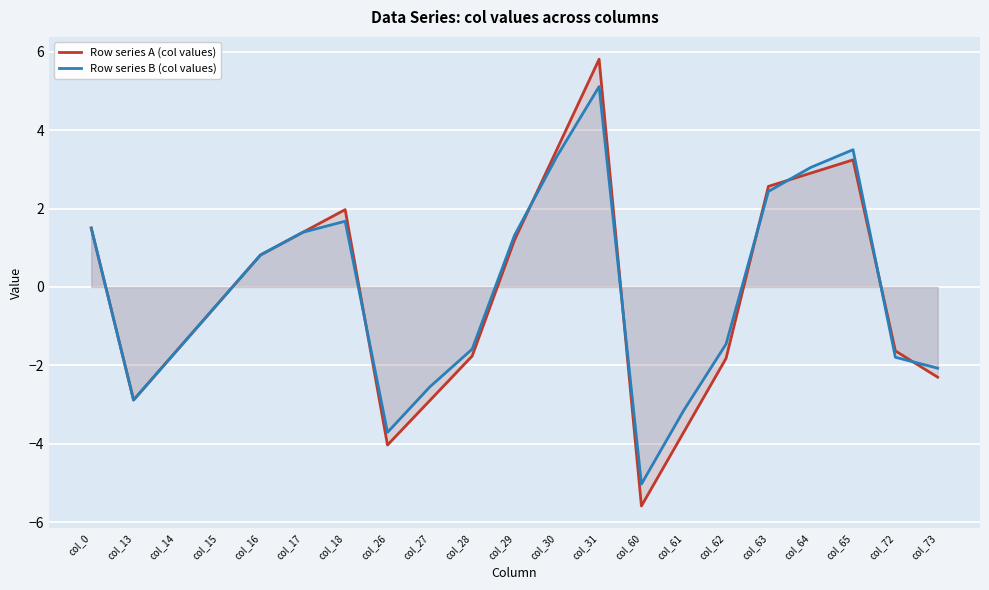

What is the value of the Row series B (col values) point at the 8th from the left?

-3.7